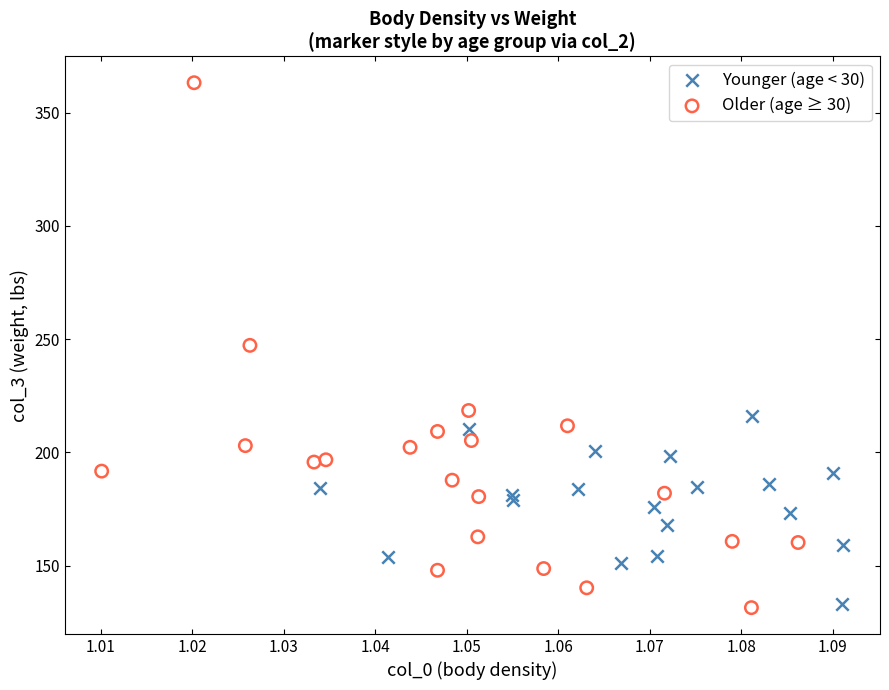

Which series has the widest spread of Y values?

Older (age ≥ 30)